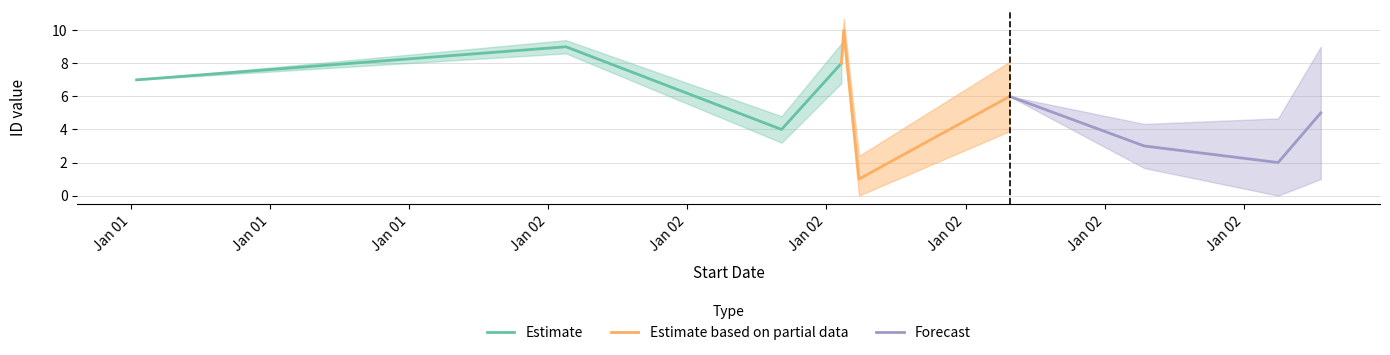

What is the minimum value for Forecast?

2